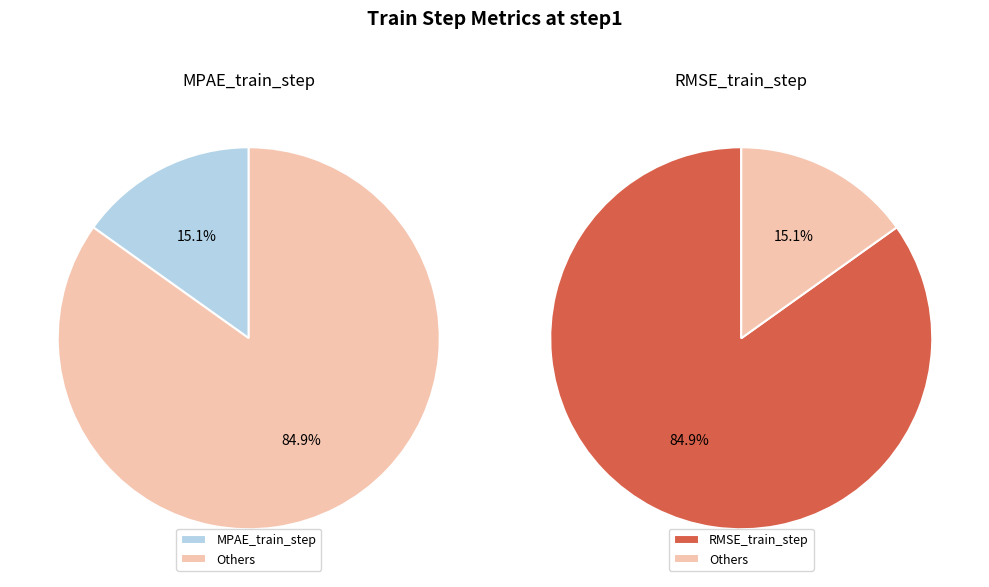

Do RMSE_train_step and MPAE_train_step together represent more than half of the pie?

Yes